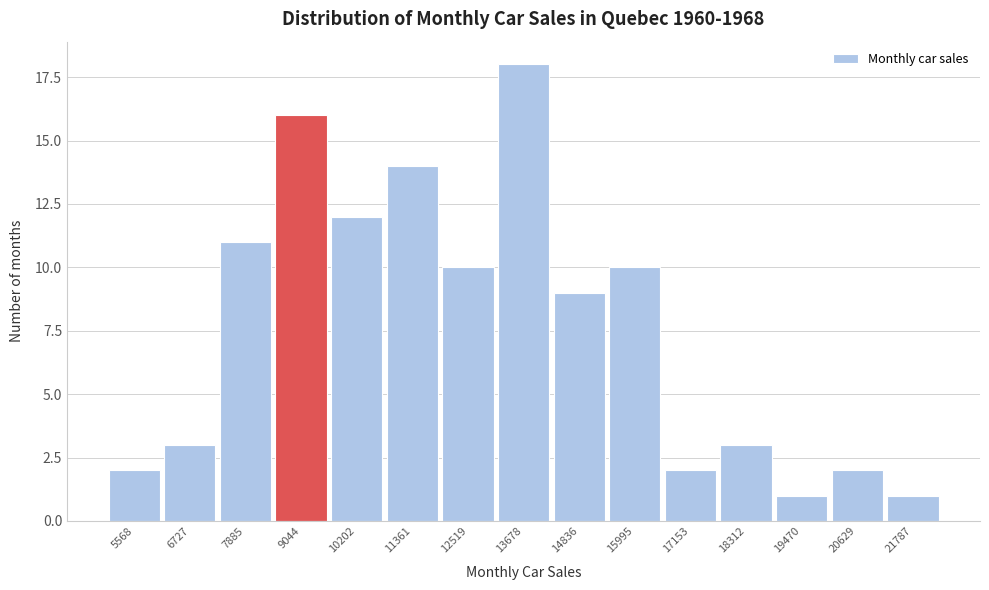

Reading right to left, list all the values displayed in this chart.

1	2	1	3	2	10	9	18	10	14	12	16	11	3	2